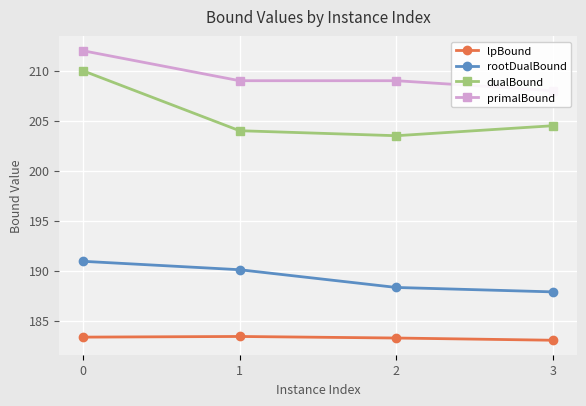

True or false: rootDualBound and dualBound cross at least once.

False